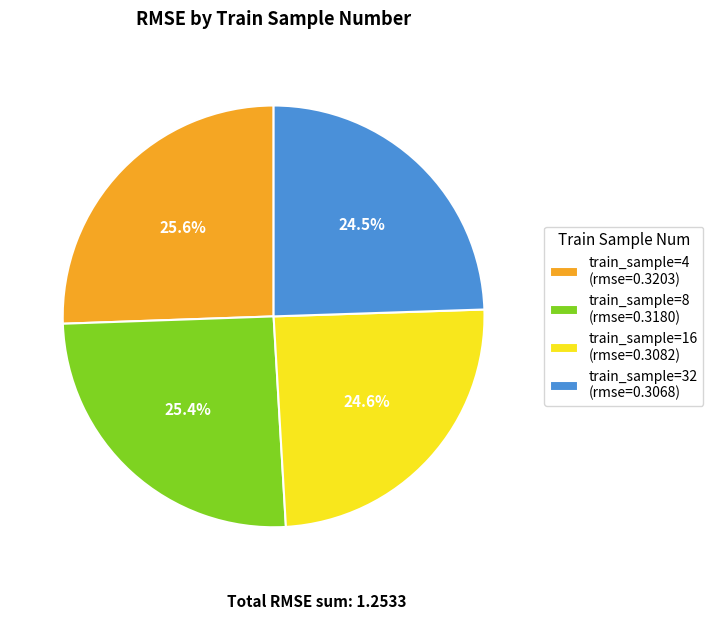

Between train_sample=8 (rmse=0.3180) and train_sample=16 (rmse=0.3082), which is larger?

train_sample=8 (rmse=0.3180)